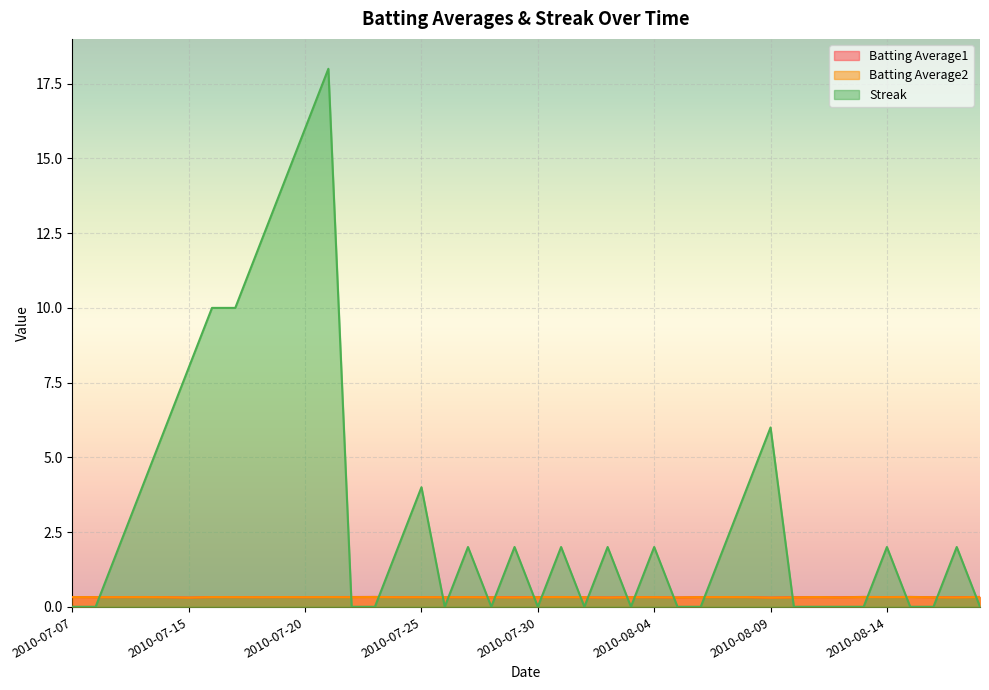

Reading right to left, extract all data points from this chart.

Batting Average1: 2010-08-18=0.3	2010-08-17=0.3	2010-08-16=0.3	2010-08-15=0.3	2010-08-14=0.3	2010-08-13=0.3	2010-08-12=0.3	2010-08-11=0.3	2010-08-10=0.3	2010-08-09=0.3	2010-08-08=0.3	2010-08-07=0.3	2010-08-06=0.3	2010-08-05=0.3	2010-08-04=0.3	2010-08-03=0.3	2010-08-02=0.3	2010-08-01=0.3	2010-07-31=0.3	2010-07-30=0.3	2010-07-29=0.3	2010-07-28=0.3	2010-07-27=0.3	2010-07-26=0.3	2010-07-25=0.3	2010-07-24=0.3	2010-07-23=0.3	2010-07-22=0.3	2010-07-21=0.3	2010-07-20=0.3	2010-07-19=0.3	2010-07-18=0.3	2010-07-17=0.3	2010-07-16=0.3	2010-07-15=0.3	2010-07-11=0.3	2010-07-10=0.3	2010-07-09=0.3	2010-07-08=0.3	2010-07-07=0.3
Batting Average2: 2010-08-18=0.3	2010-08-17=0.3	2010-08-16=0.3	2010-08-15=0.3	2010-08-14=0.3	2010-08-13=0.3	2010-08-12=0.3	2010-08-11=0.3	2010-08-10=0.3	2010-08-09=0.3	2010-08-08=0.3	2010-08-07=0.3	2010-08-06=0.3	2010-08-05=0.3	2010-08-04=0.3	2010-08-03=0.3	2010-08-02=0.3	2010-08-01=0.3	2010-07-31=0.3	2010-07-30=0.3	2010-07-29=0.3	2010-07-28=0.3	2010-07-27=0.3	2010-07-26=0.3	2010-07-25=0.3	2010-07-24=0.3	2010-07-23=0.3	2010-07-22=0.3	2010-07-21=0.3	2010-07-20=0.3	2010-07-19=0.3	2010-07-18=0.3	2010-07-17=0.3	2010-07-16=0.3	2010-07-15=0.3	2010-07-11=0.3	2010-07-10=0.3	2010-07-09=0.3	2010-07-08=0.3	2010-07-07=0.3
Streak: 2010-08-18=0.0	2010-08-17=2.0	2010-08-16=0.0	2010-08-15=0.0	2010-08-14=2.0	2010-08-13=0.0	2010-08-12=0.0	2010-08-11=0.0	2010-08-10=0.0	2010-08-09=6.0	2010-08-08=4.0	2010-08-07=2.0	2010-08-06=0.0	2010-08-05=0.0	2010-08-04=2.0	2010-08-03=0.0	2010-08-02=2.0	2010-08-01=0.0	2010-07-31=2.0	2010-07-30=0.0	2010-07-29=2.0	2010-07-28=0.0	2010-07-27=2.0	2010-07-26=0.0	2010-07-25=4.0	2010-07-24=2.0	2010-07-23=0.0	2010-07-22=0.0	2010-07-21=18.0	2010-07-20=16.0	2010-07-19=14.0	2010-07-18=12.0	2010-07-17=10.0	2010-07-16=10.0	2010-07-15=8.0	2010-07-11=6.0	2010-07-10=4.0	2010-07-09=2.0	2010-07-08=0.0	2010-07-07=0.0